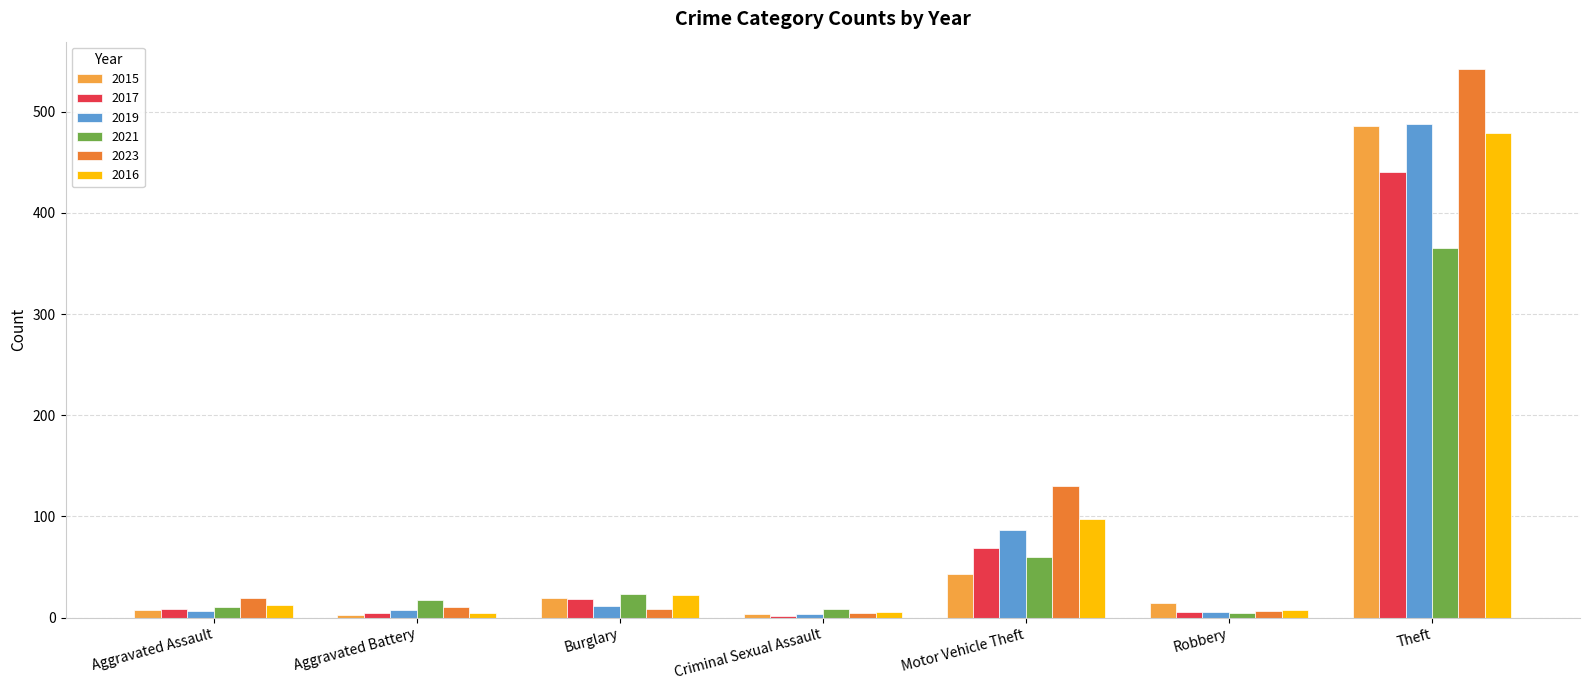

What is the minimum value for 2017?

2